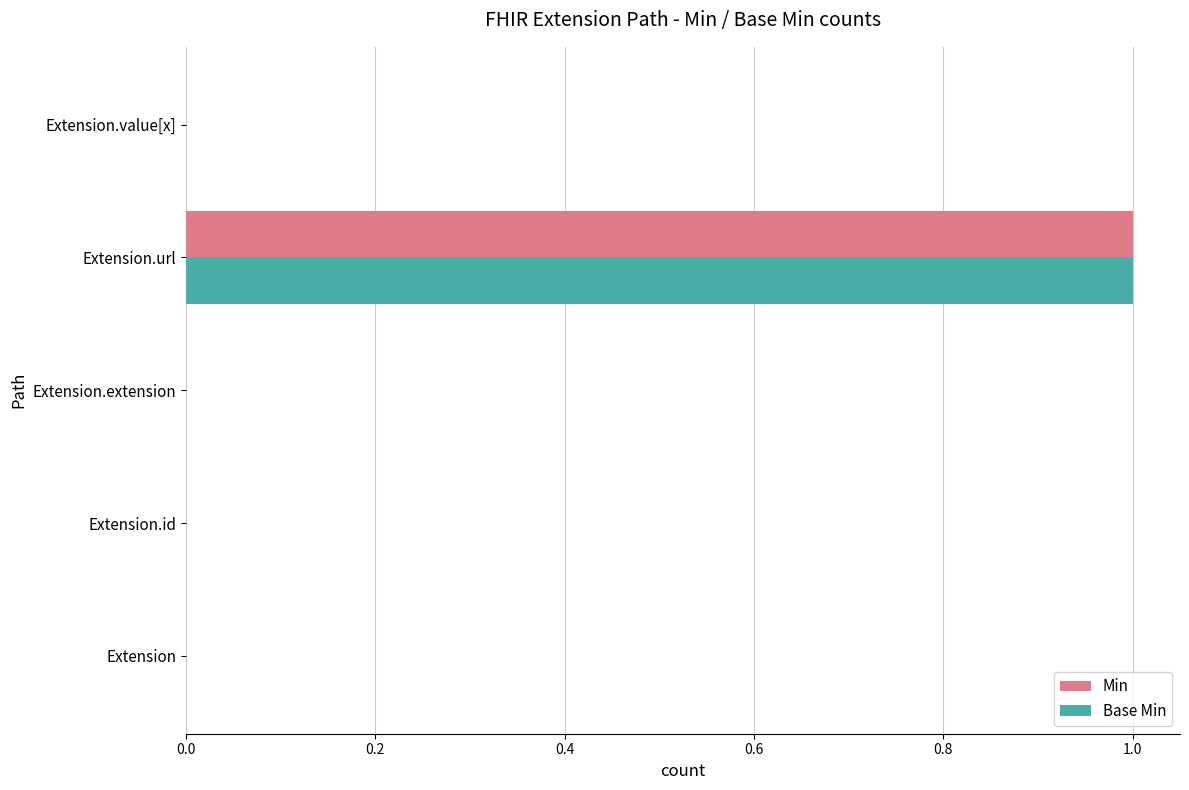

At which category is the sum across all series the highest?

Extension.url